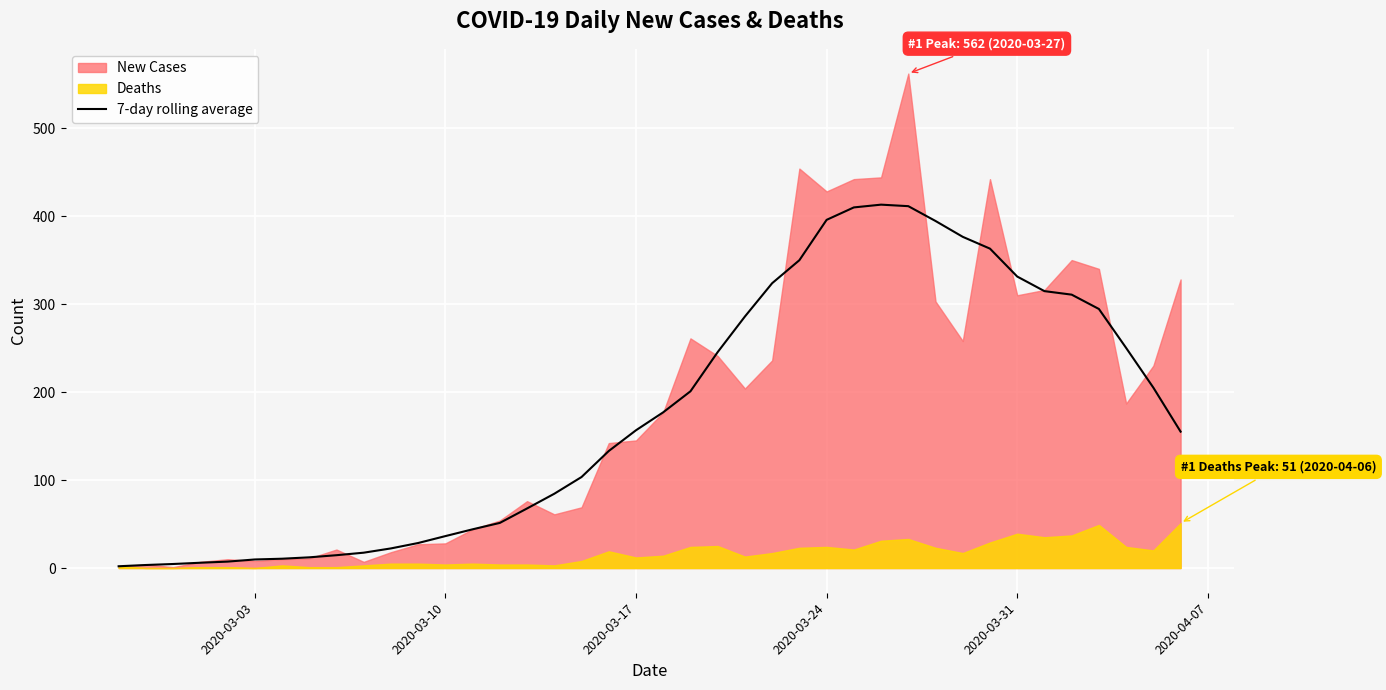

How many lines are shown in the chart?

1